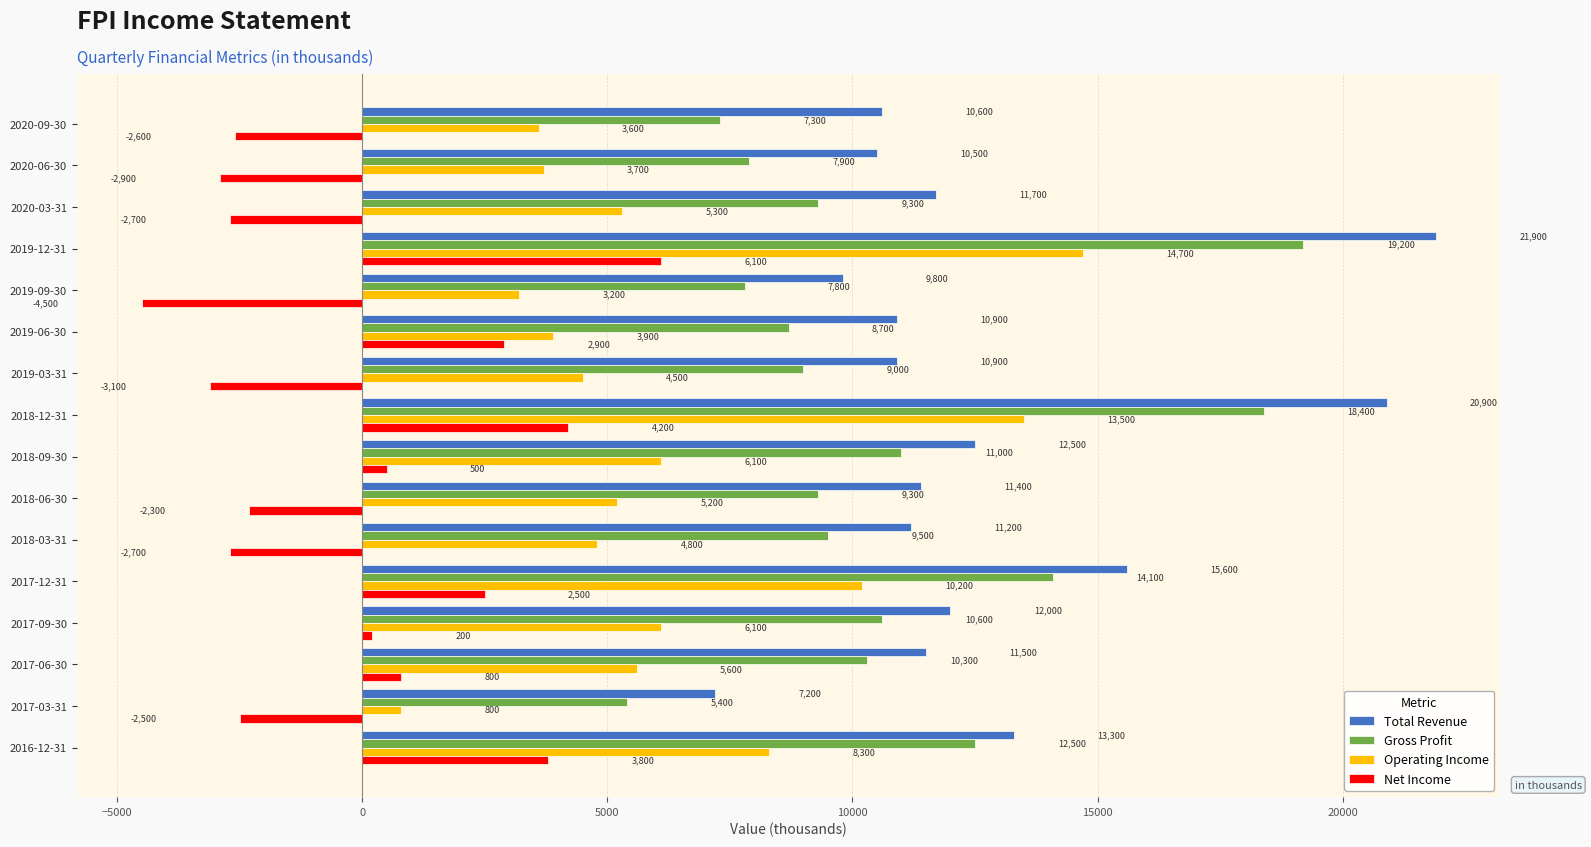

What is the total value across all series at 2019-12-31?

61900